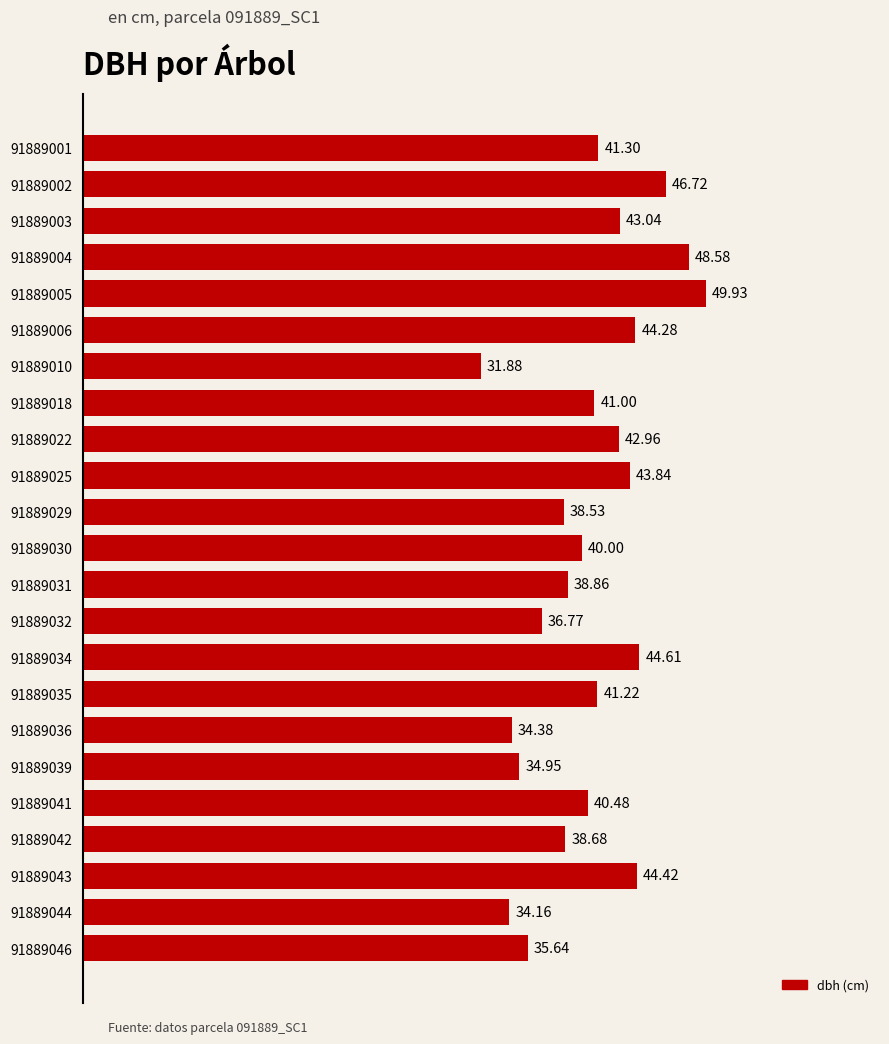

What is the average value?

40.7